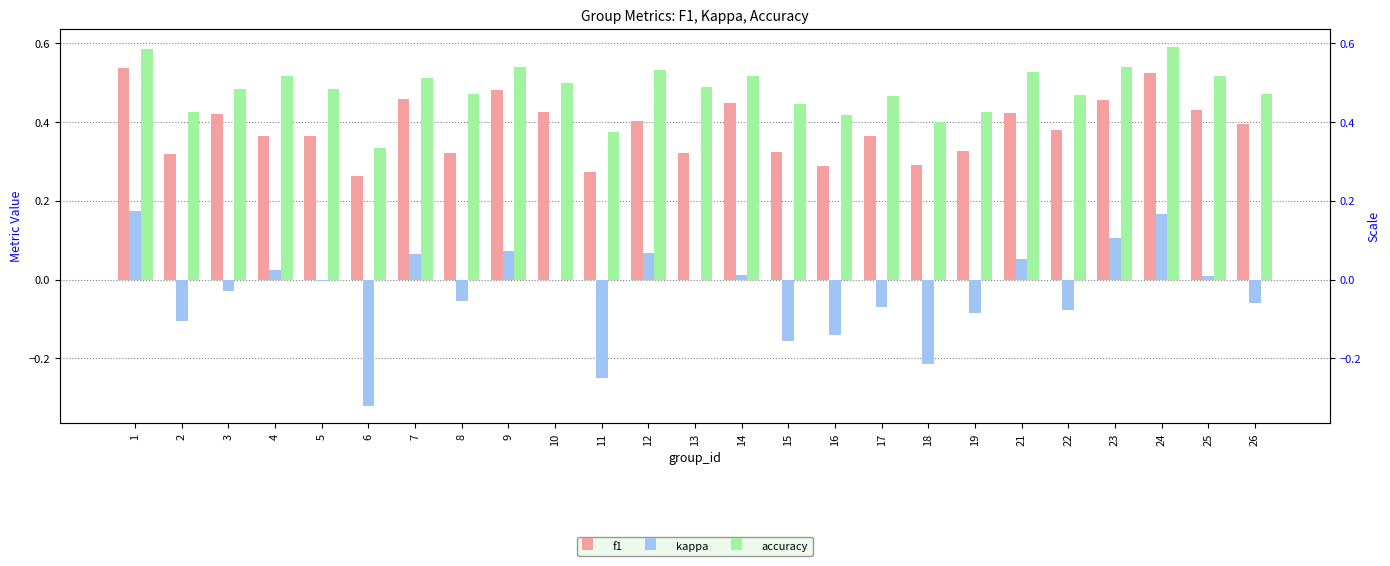

Which series has the largest total across all categories?

accuracy